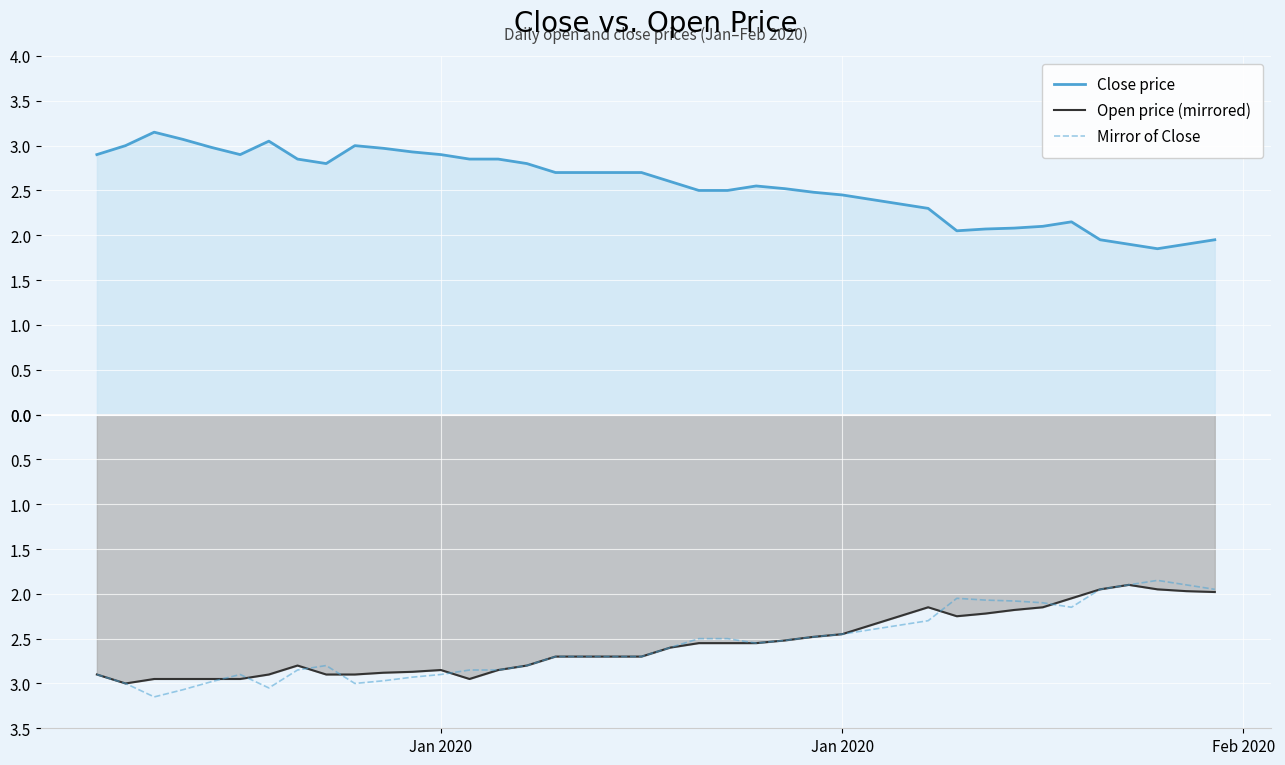

Does the chart display data point markers on the line(s)?

No